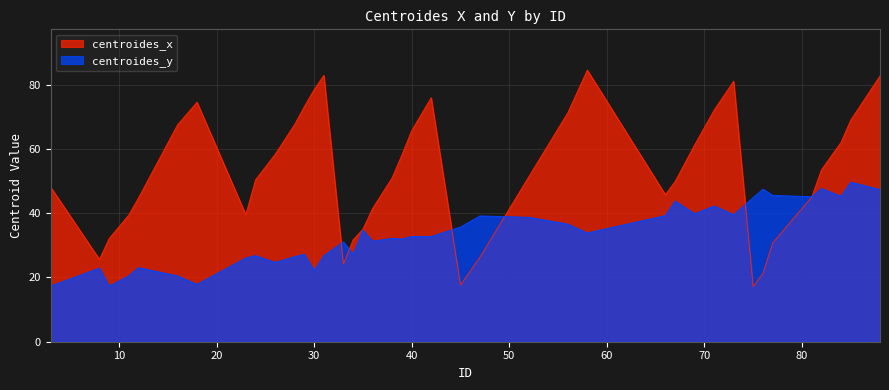

At which category is the sum across all series the highest?

88